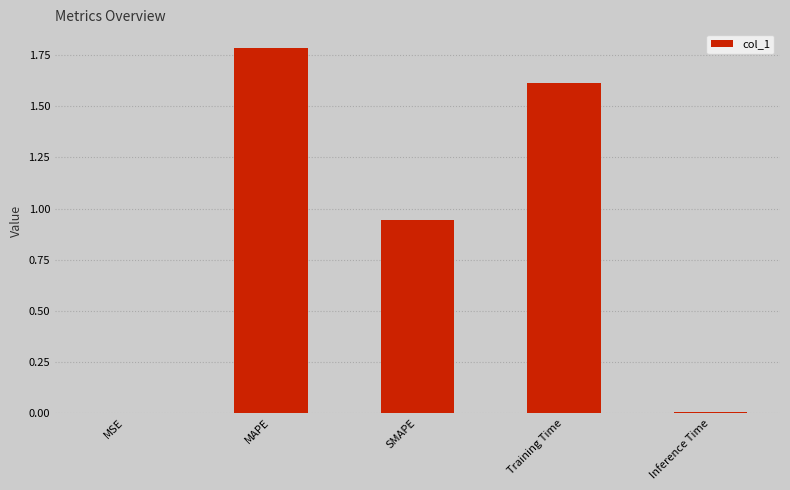

Is it true that the value at SMAPE is 0.5?

False